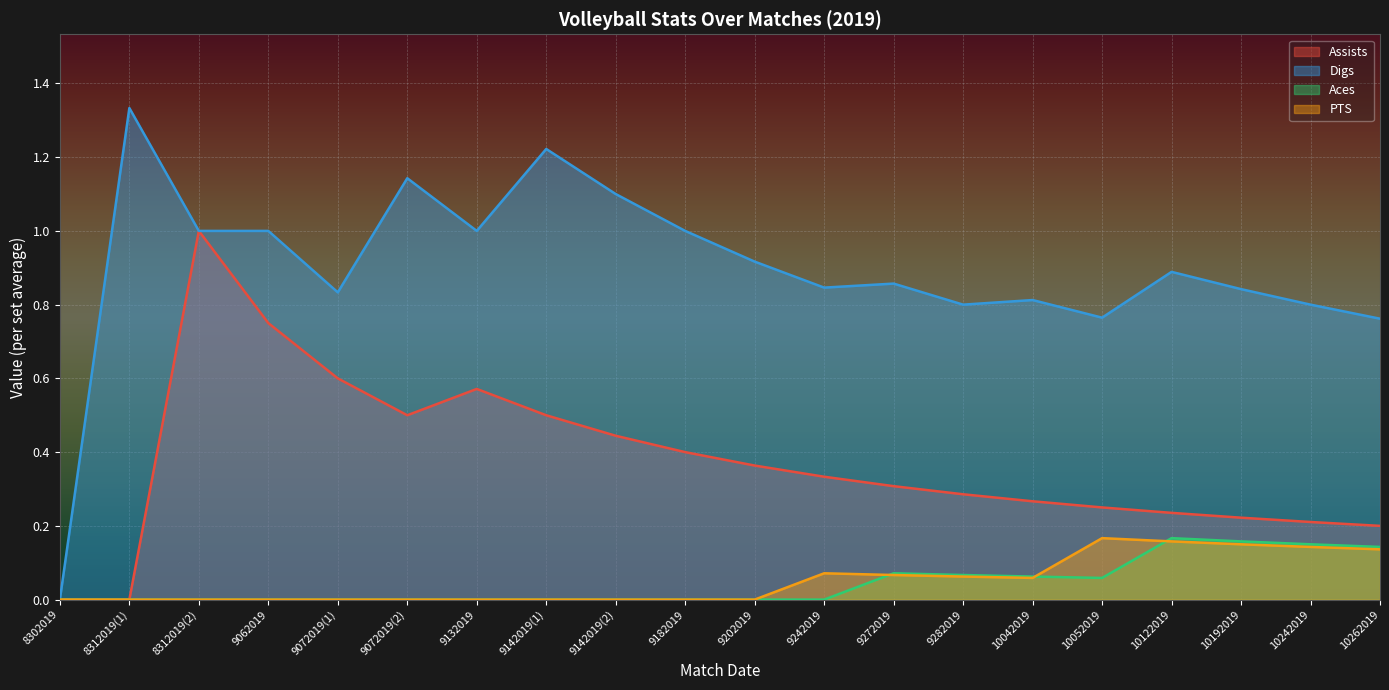

Which category has the lowest value across all series?

8302019